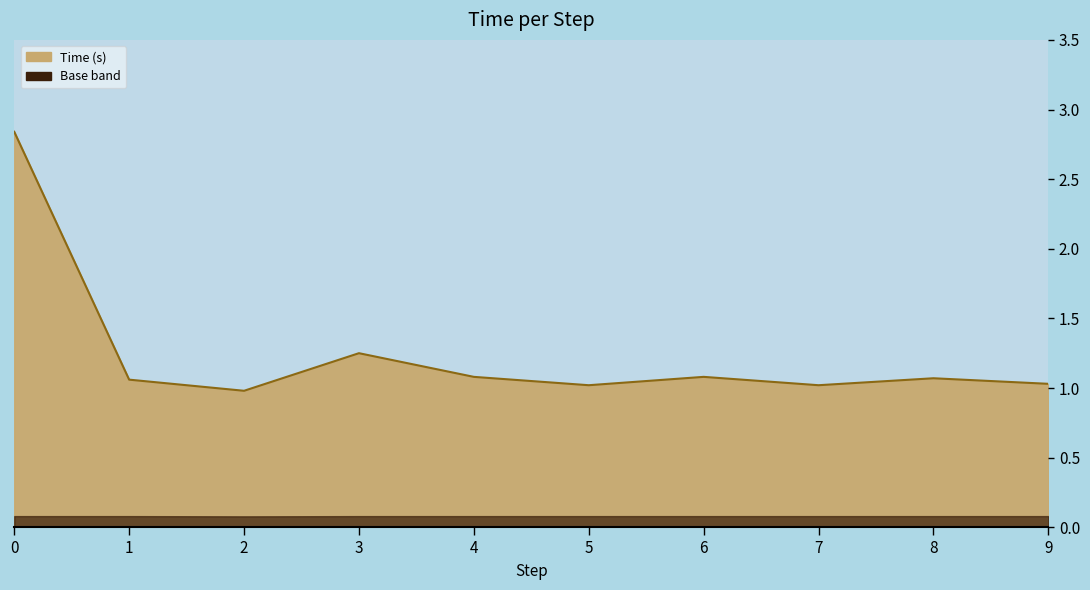

What is the sum of the values at 7 and 0?

3.9